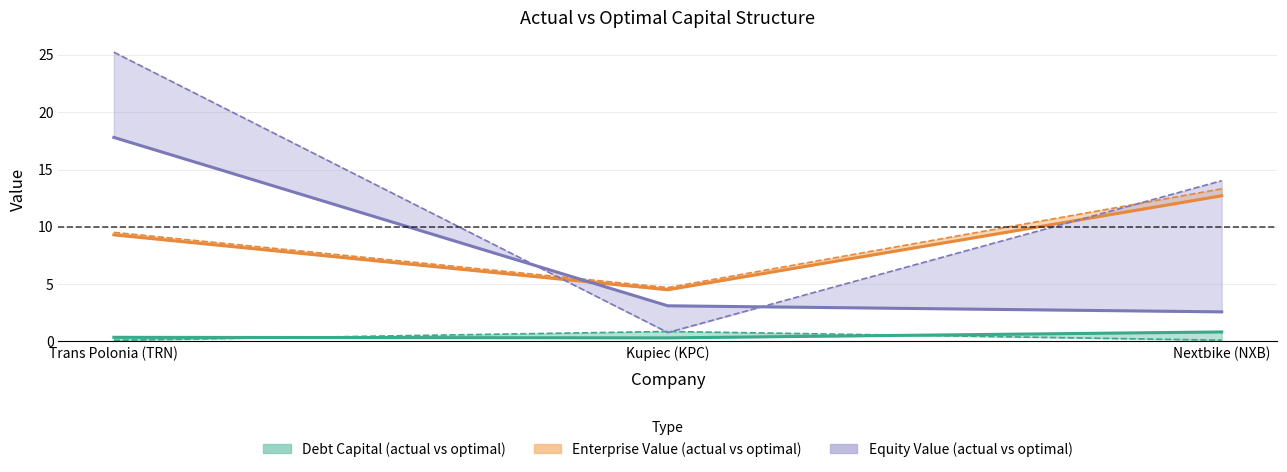

Rank the categories by optimal_equity_value value from highest to lowest.

Trans Polonia (TRN), Nextbike (NXB), Kupiec (KPC)